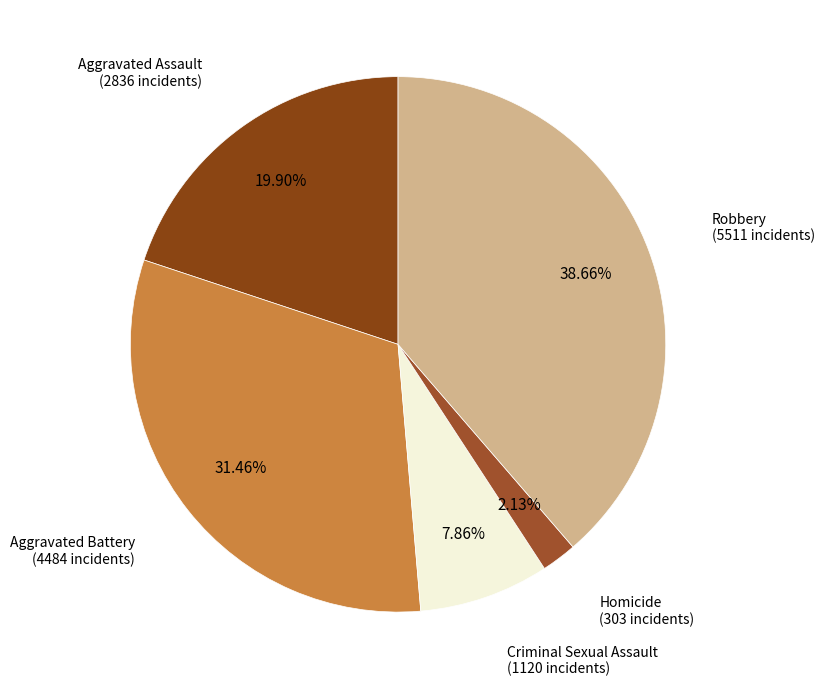

Rank the categories by value from highest to lowest.

Robbery, Aggravated Battery, Aggravated Assault, Criminal Sexual Assault, Homicide